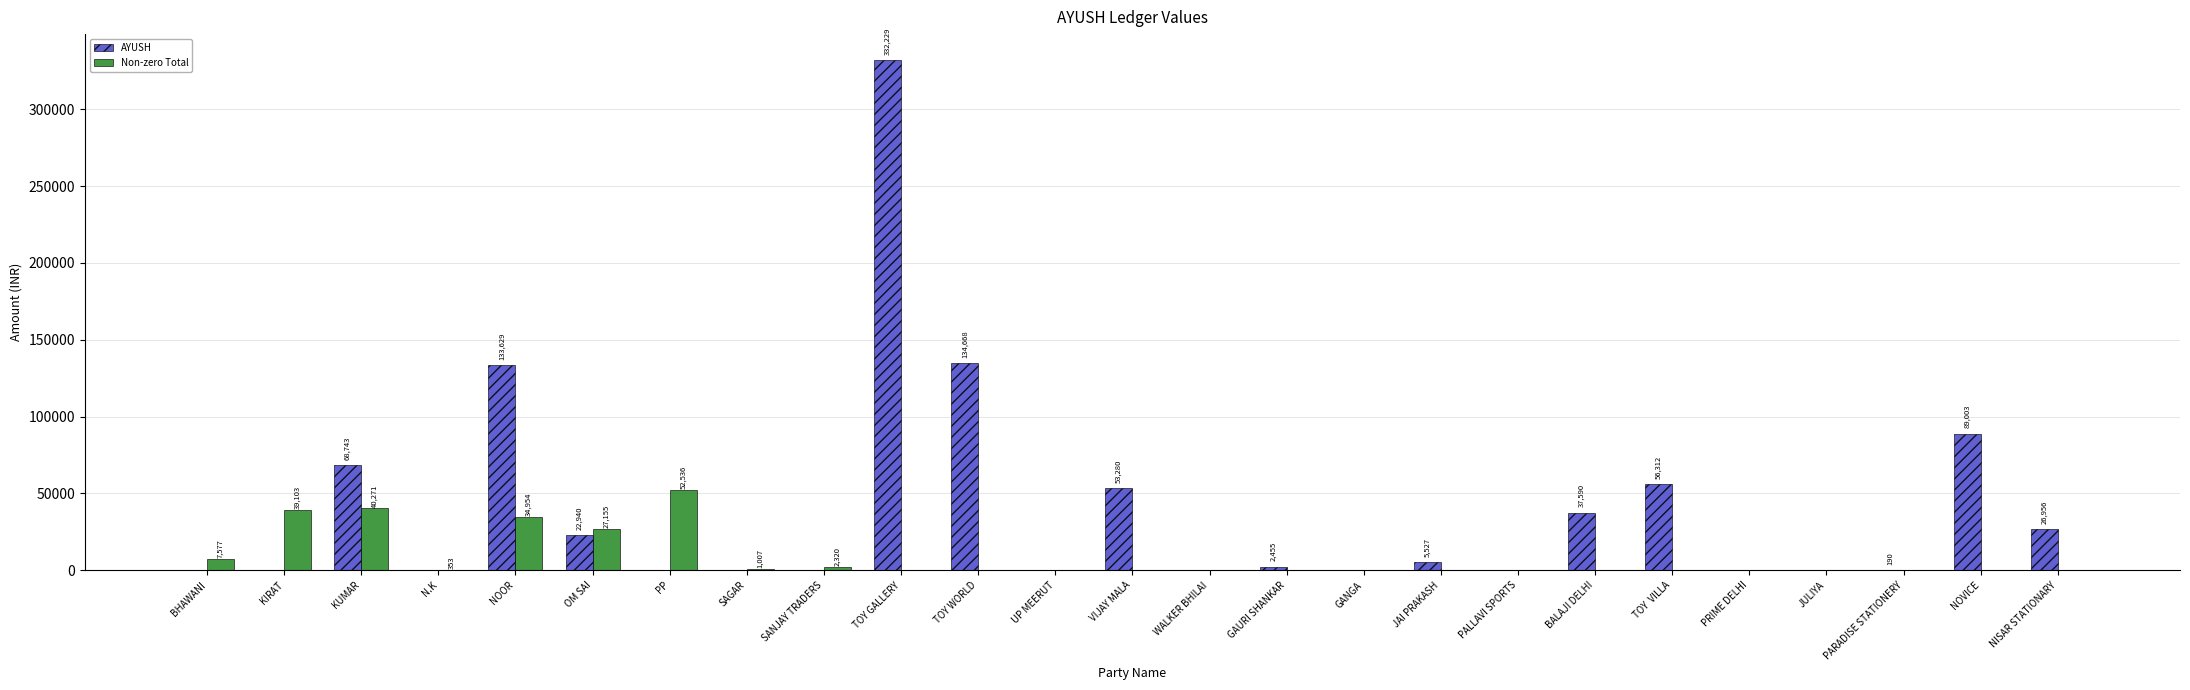

Which series changed the most between OM SAI and TOY WORLD?

AYUSH